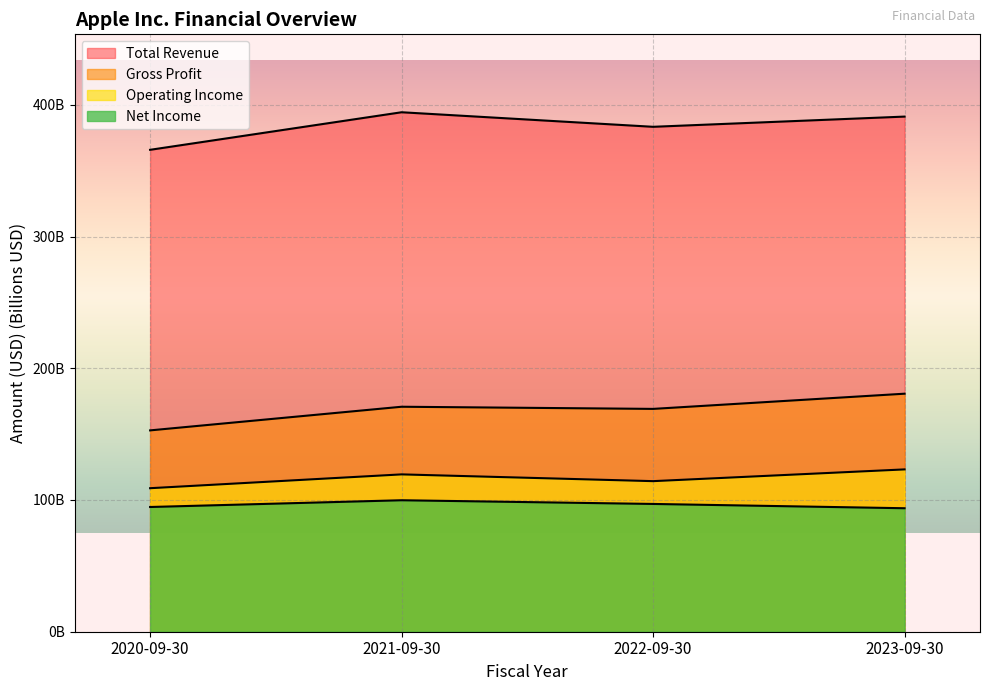

What are all the series names shown in the legend?

Total Revenue, Gross Profit, Operating Income, Net Income